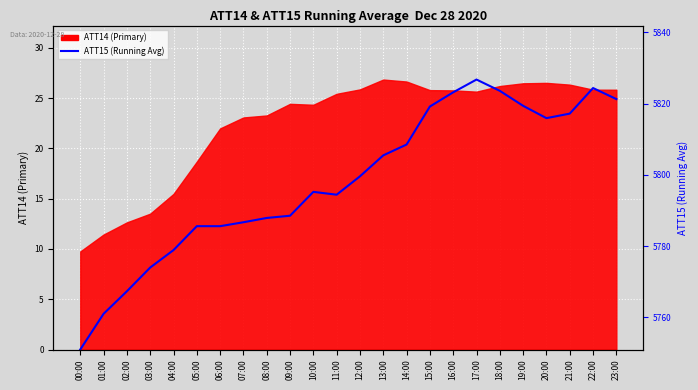

How many lines are shown in the chart?

1